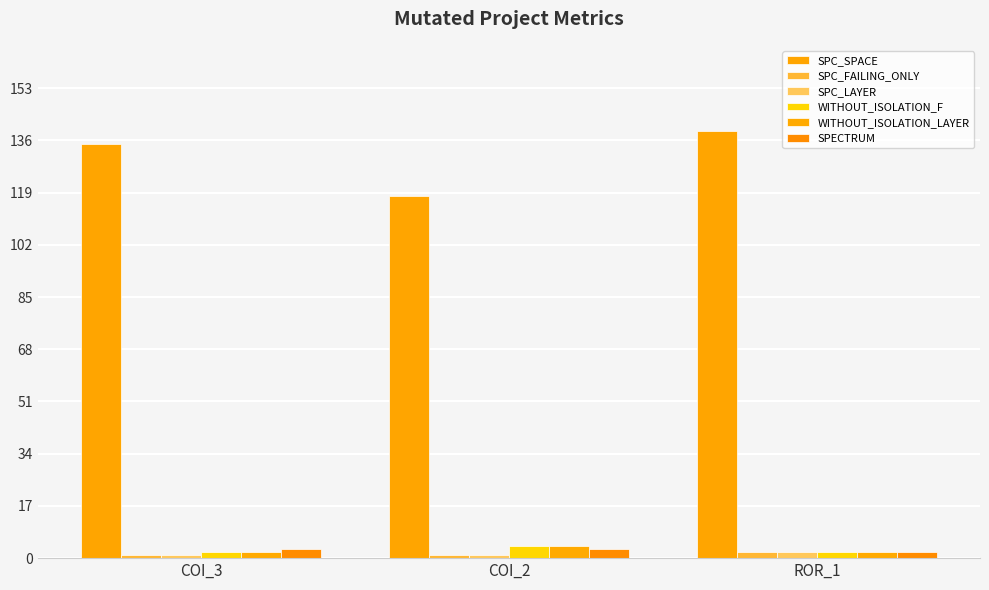

How many bars are there in total?

18